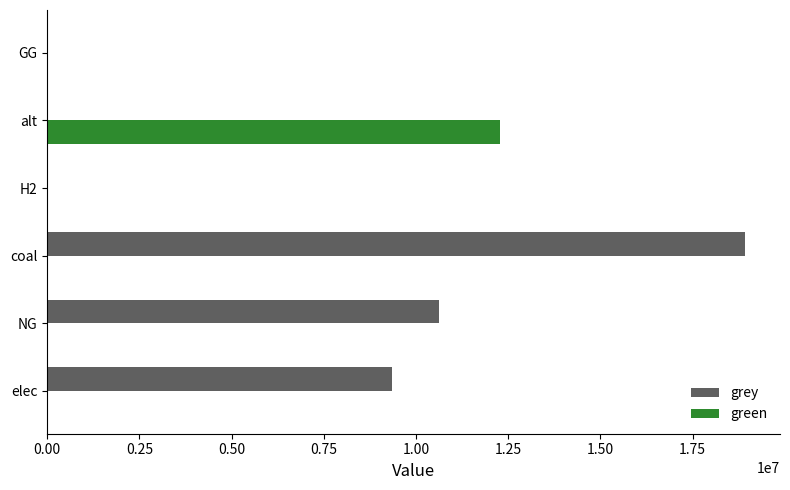

How many values in the grey series exceed 9340137?

3